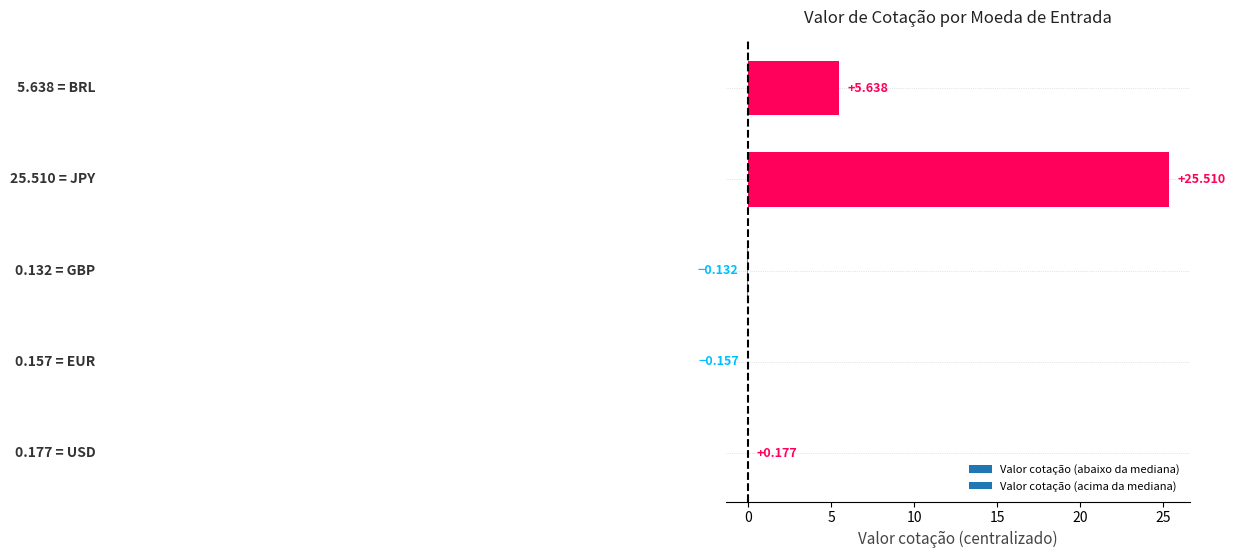

Are the bars horizontal?

Yes